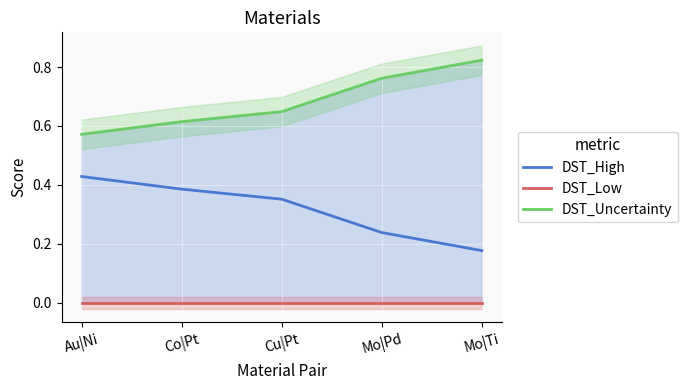

Rank the series by their maximum value, from lowest to highest.

DST_Low, DST_High, DST_Uncertainty